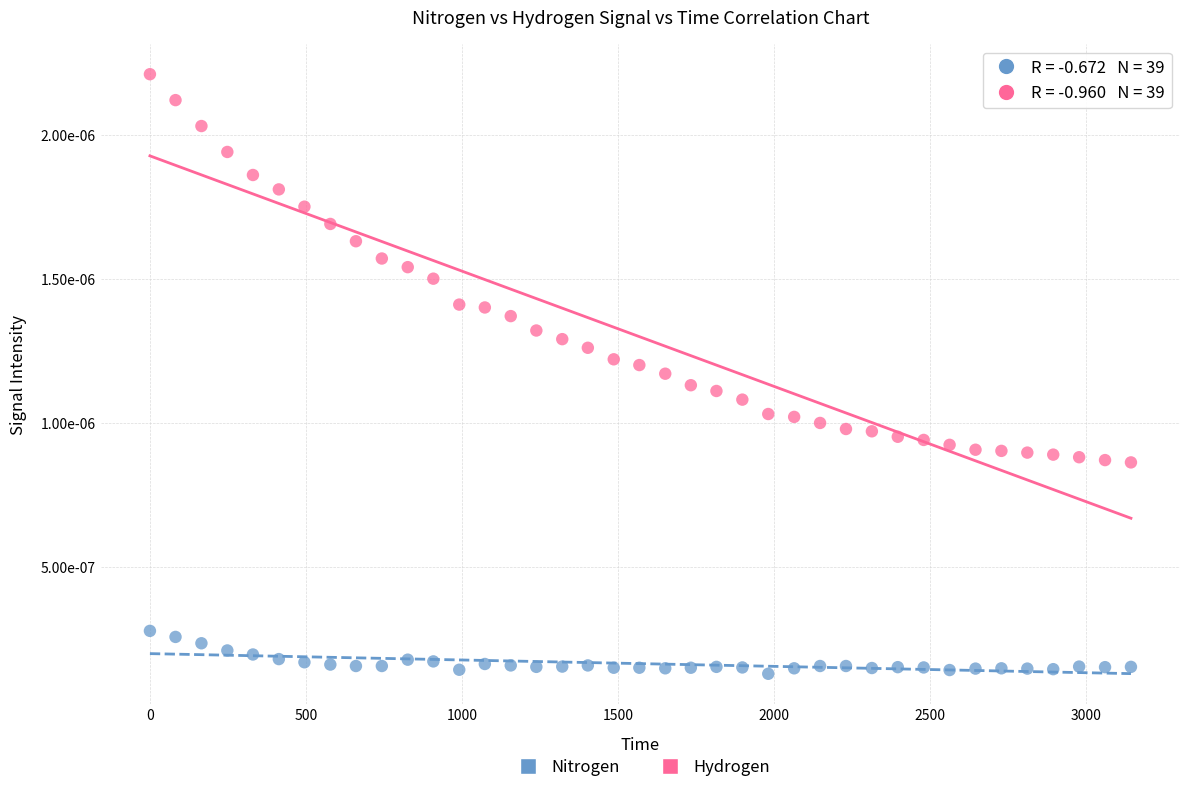

What are all the series names shown in the legend?

Nitrogen, Hydrogen